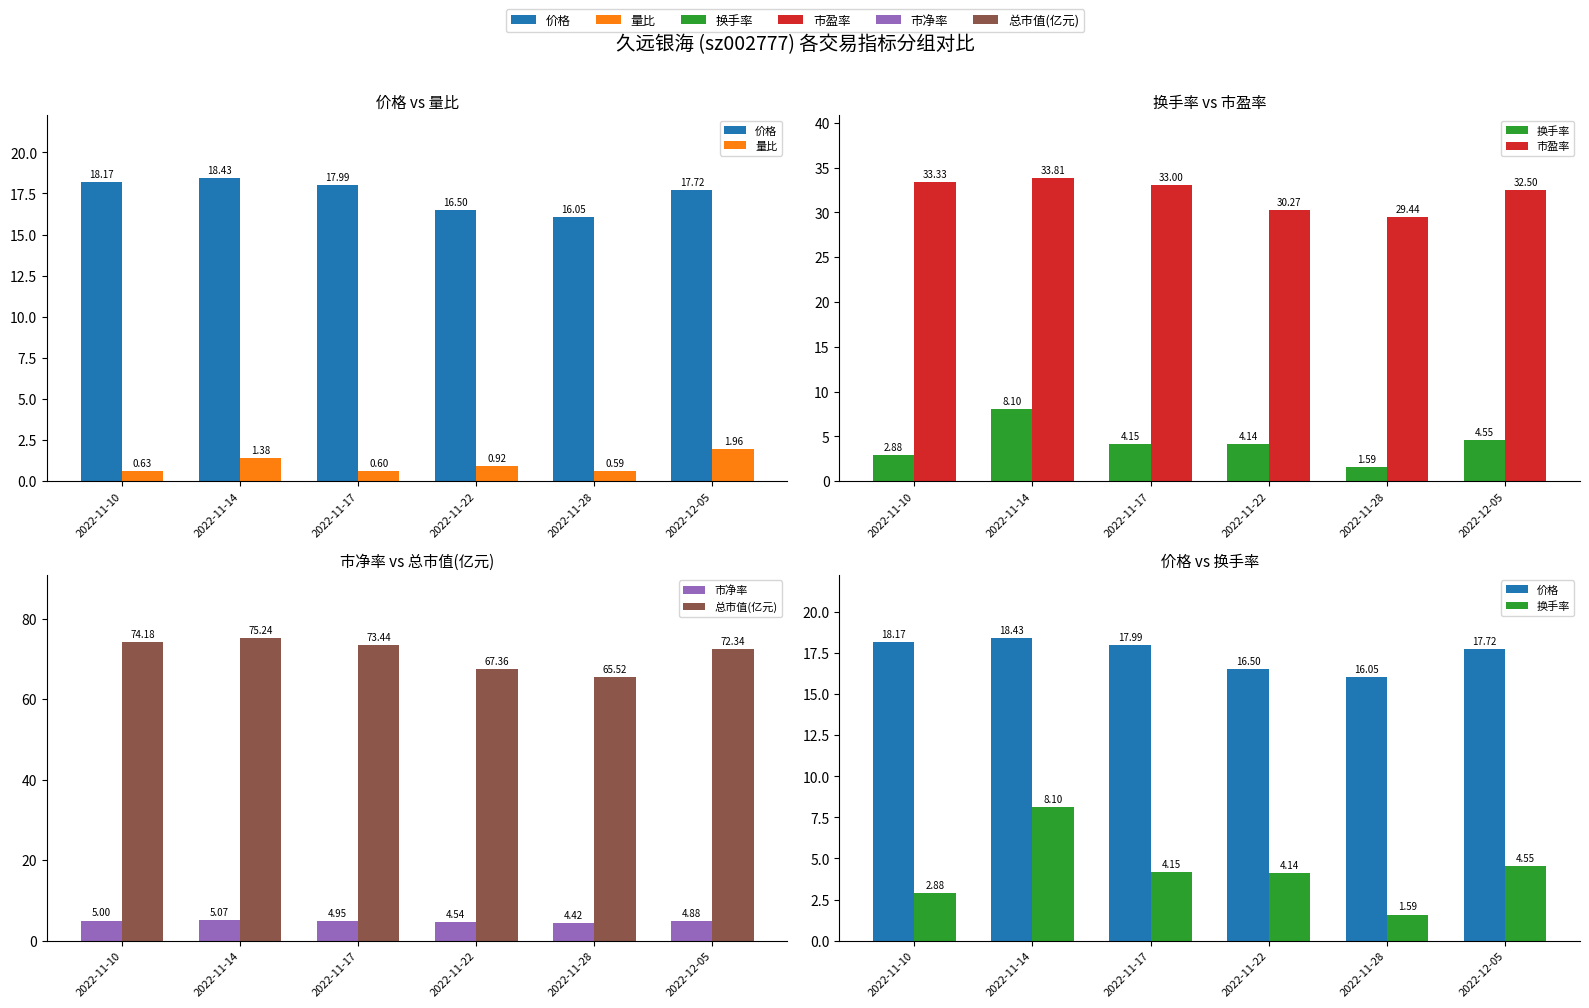

At how many categories does at least one series exceed 3?

6